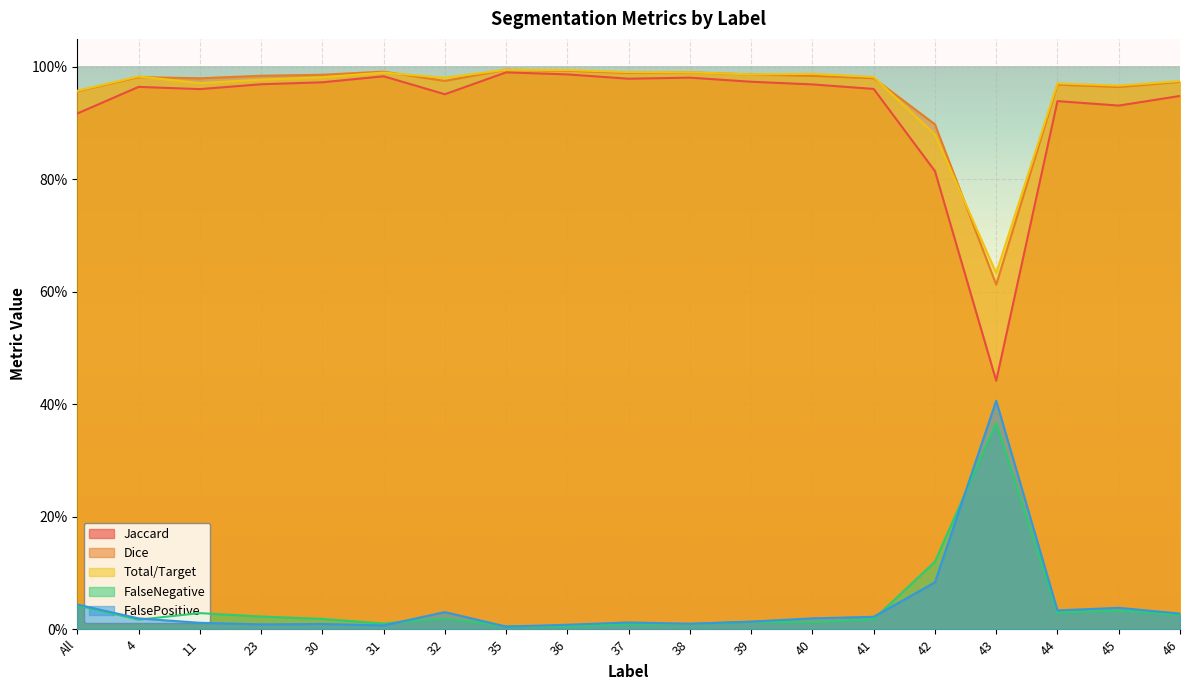

What is the difference between the second highest and minimum values in the FalsePositive series?

0.1